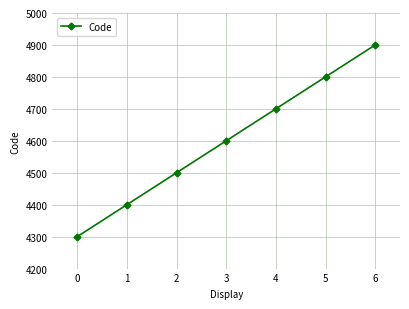

Rank the categories by value from highest to lowest.

6, 5, 4, 3, 2, 1, 0